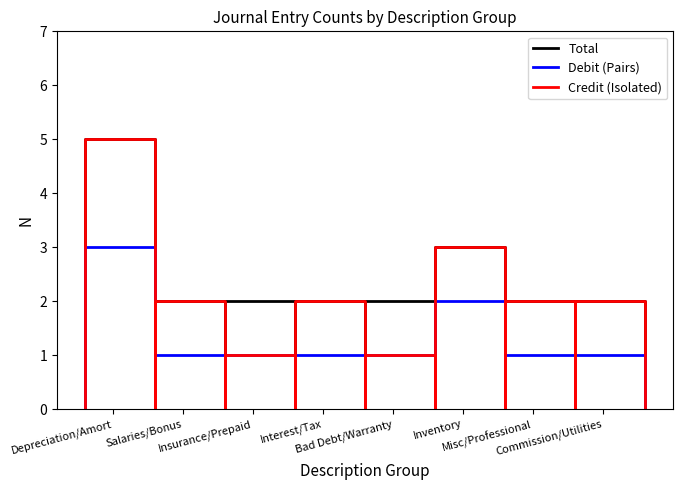

Is it true that Credit (Isolated) equals 9 at Salaries/Bonus?

False